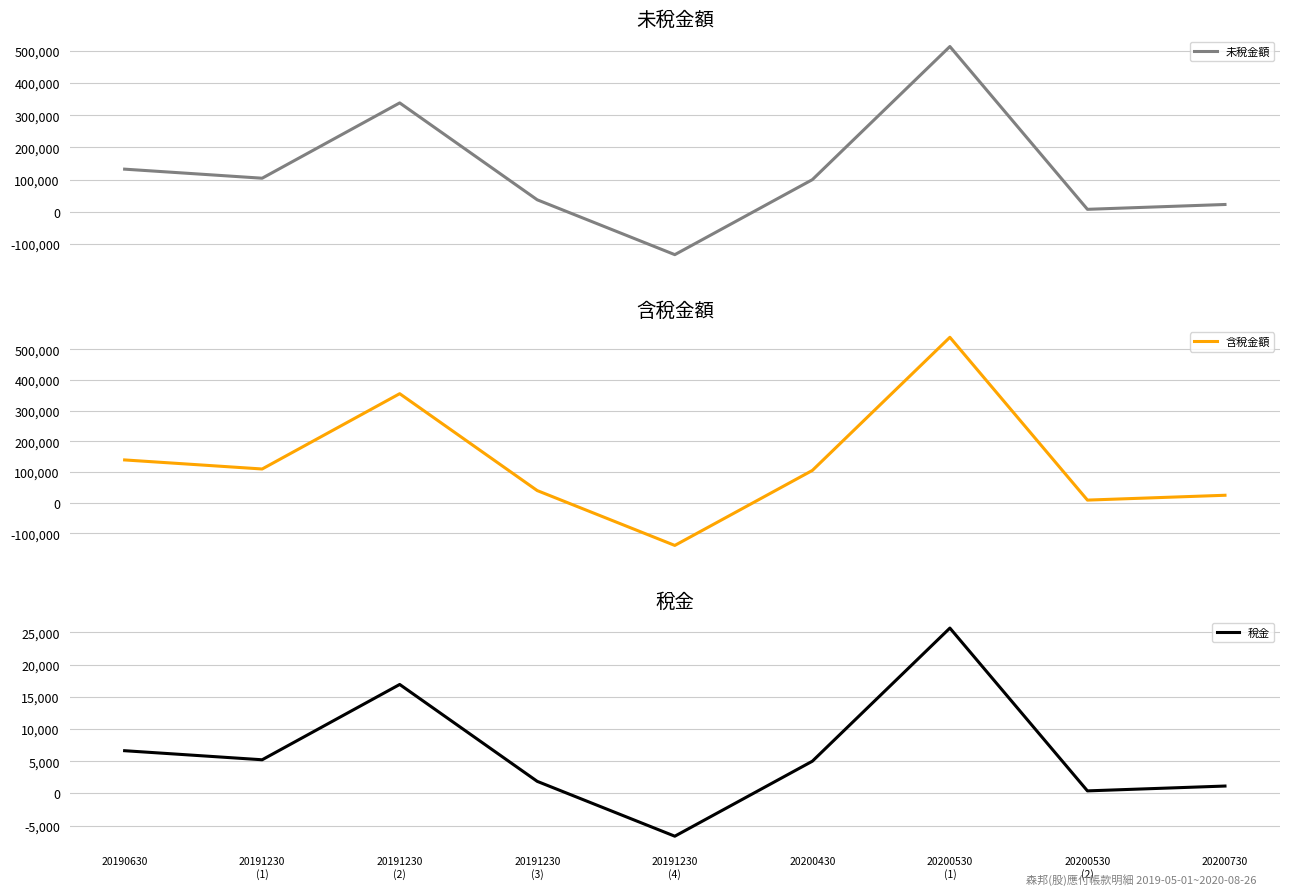

Is it true that 稅金 equals 25650 at 20200530
(1)?

True